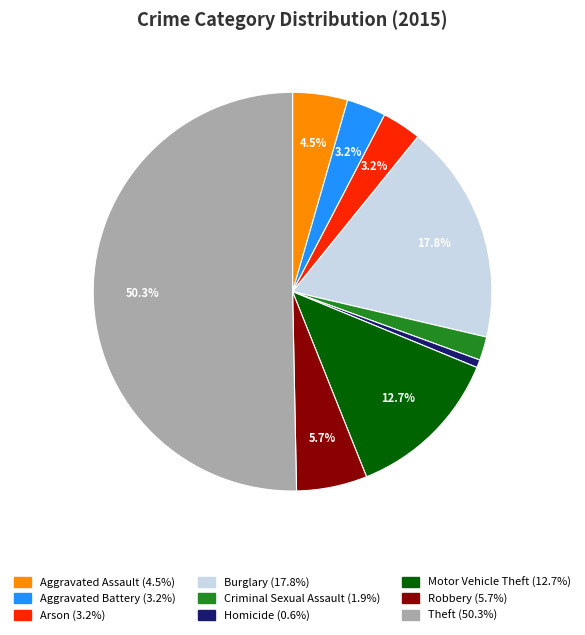

To the nearest percent, what is the difference between the Aggravated Battery and Aggravated Assault slice percentages?

1%